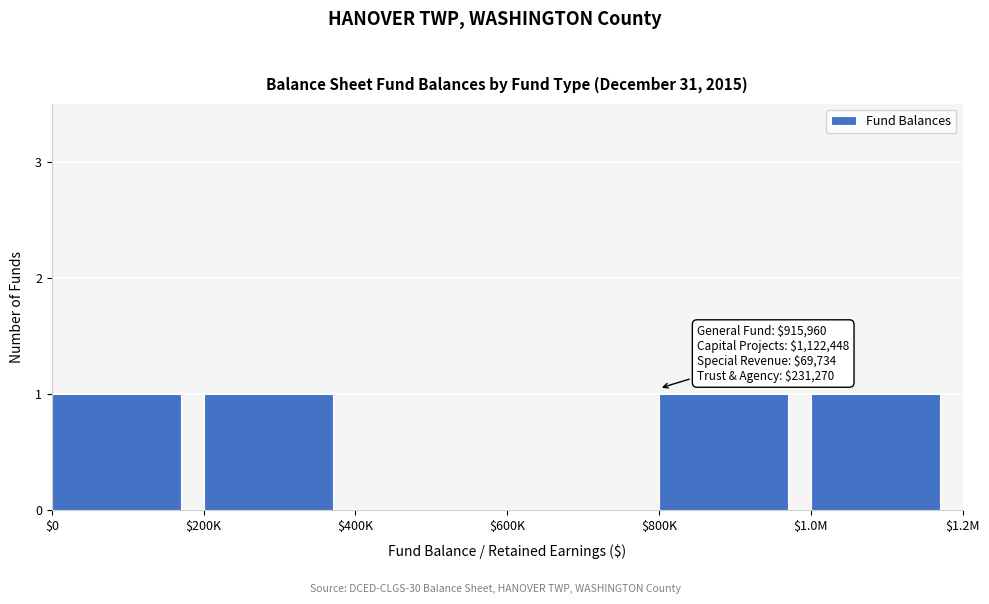

True or false: the data shows 1 at $1.0M.

True